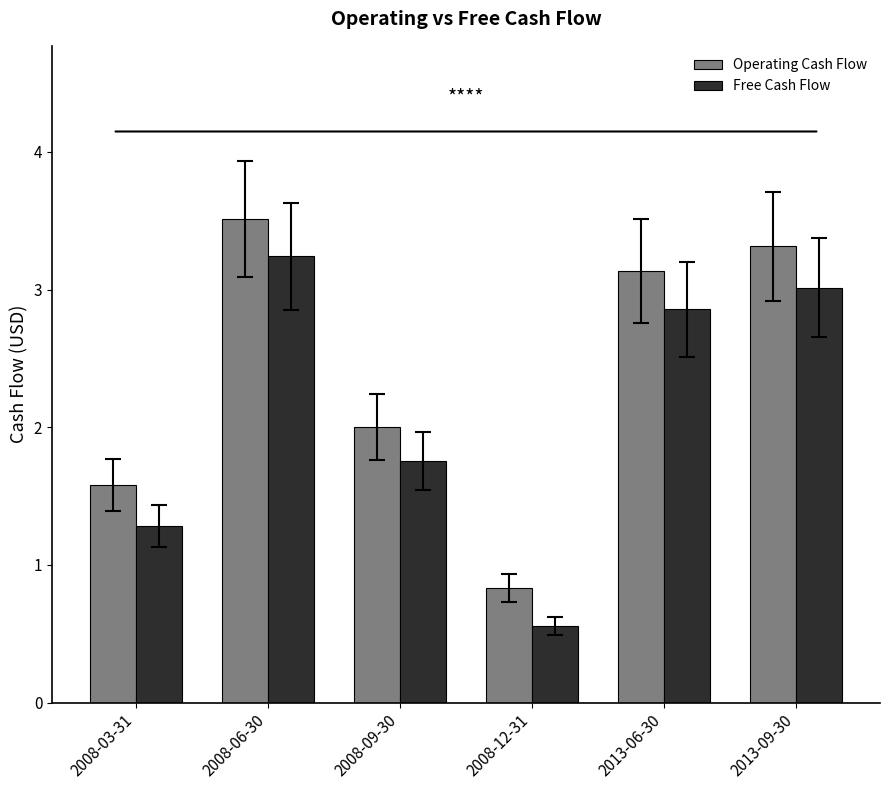

What is the label of the 4th bar from the left?

2008-12-31